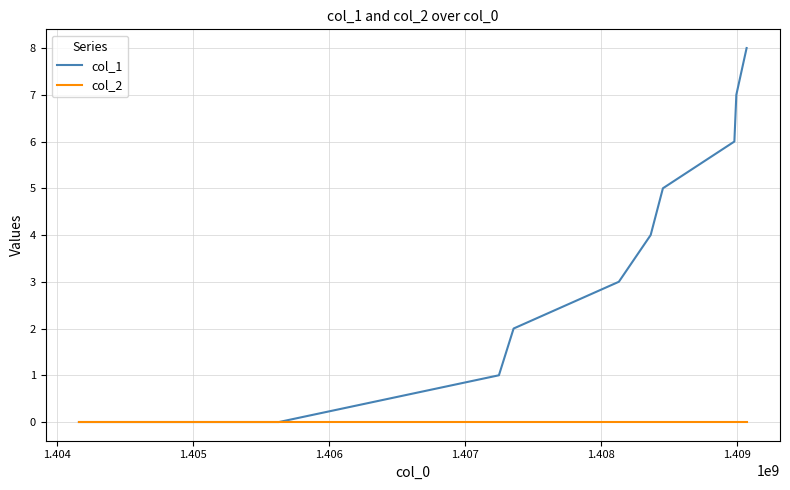

Rank the series by their average value, from lowest to highest.

col_2, col_1